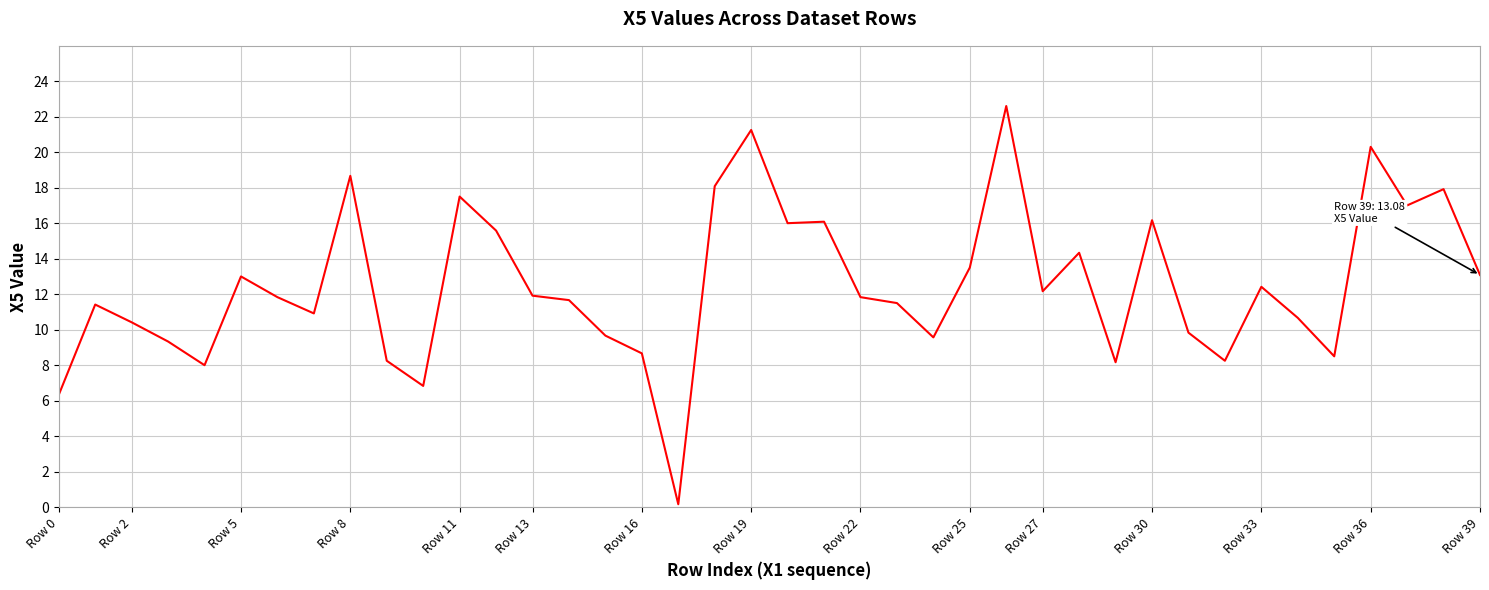

What is the difference between the maximum and minimum values?

22.4